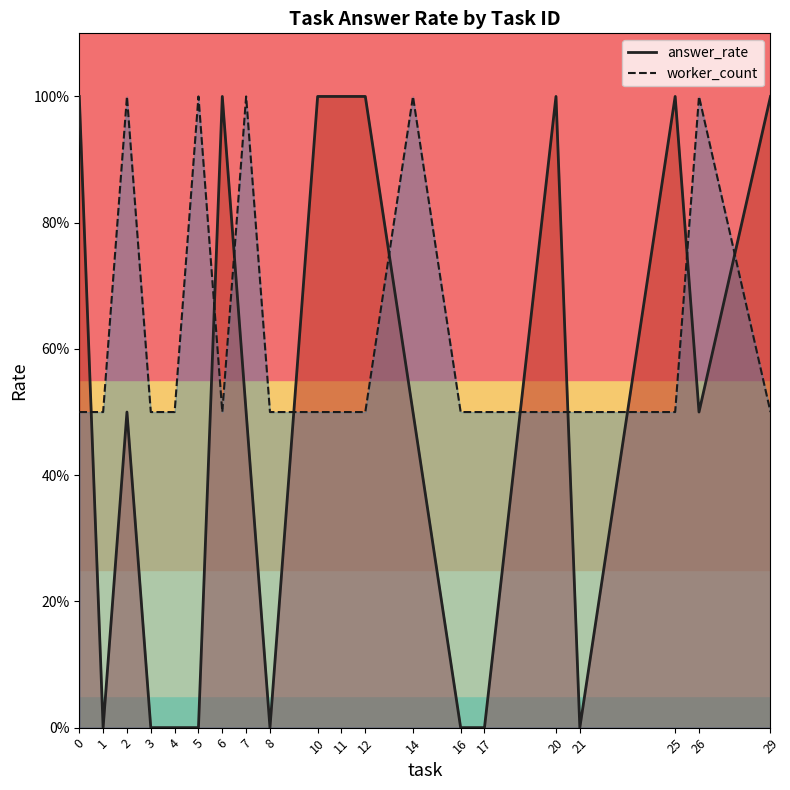

List the labels in order of answer_rate value, smallest first.

1, 3, 4, 5, 8, 16, 17, 21, 2, 7, 14, 26, 0, 6, 10, 11, 12, 20, 25, 29